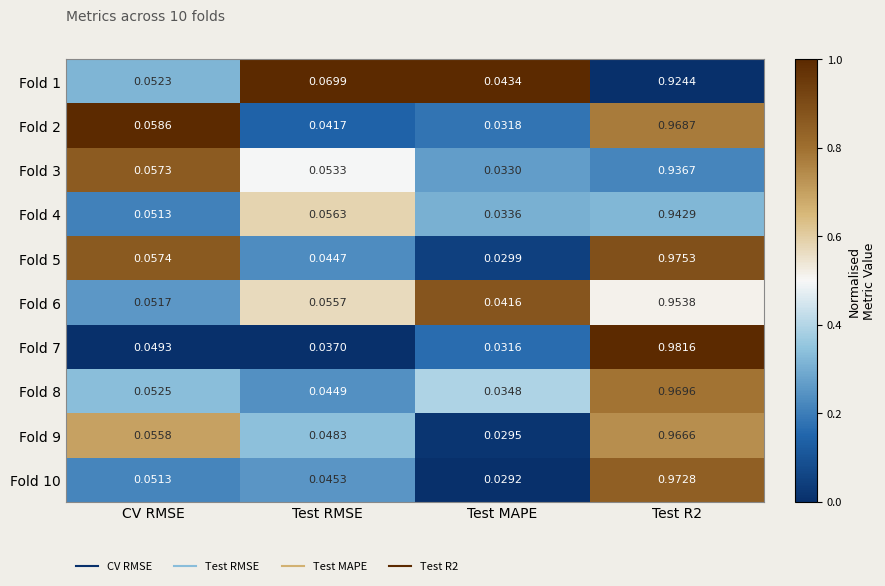

At how many categories does at least one series exceed 0?

4